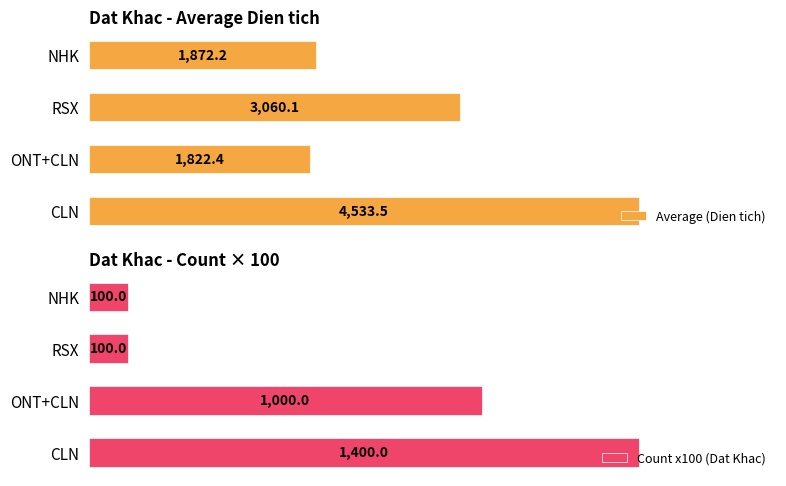

What is the lowest value of the Average (Dien tich) series?

1822.4